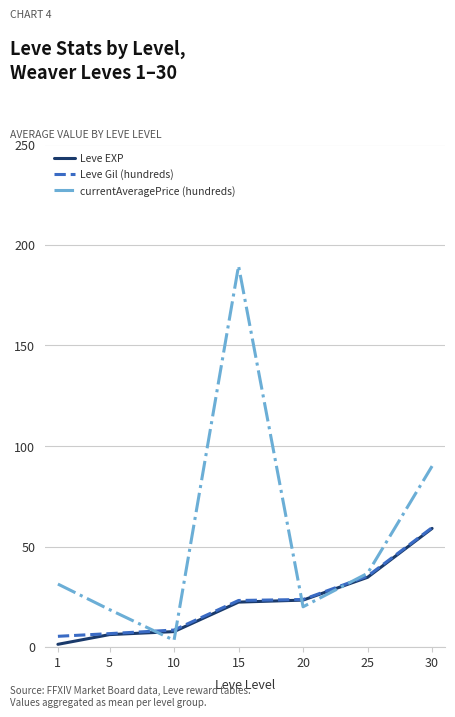

Which series has the largest total across all categories?

currentAveragePrice (hundreds)